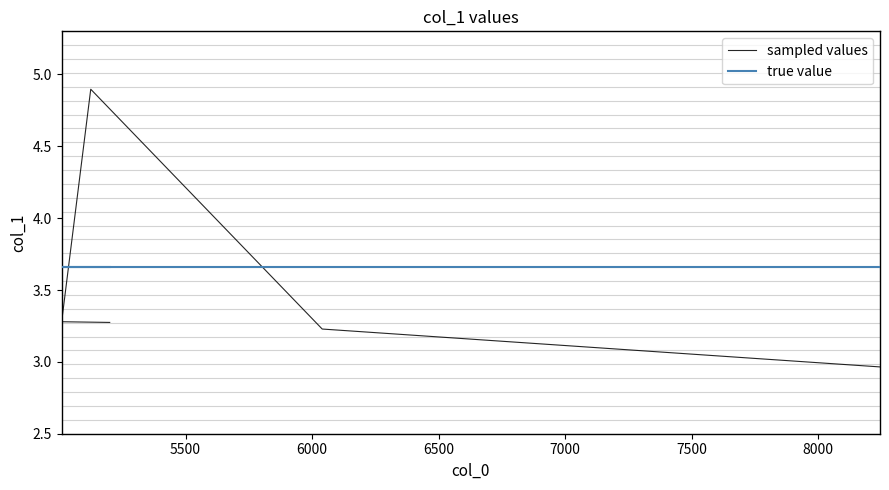

List the series in order of their peak value, lowest first.

true value, sampled values